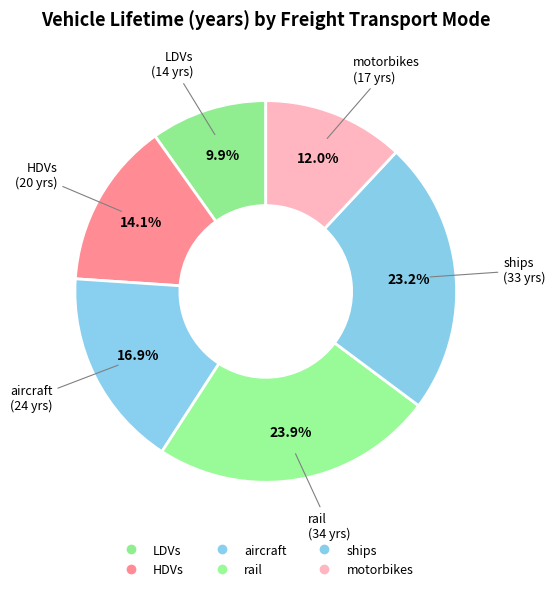

How many segments does this pie chart have?

6